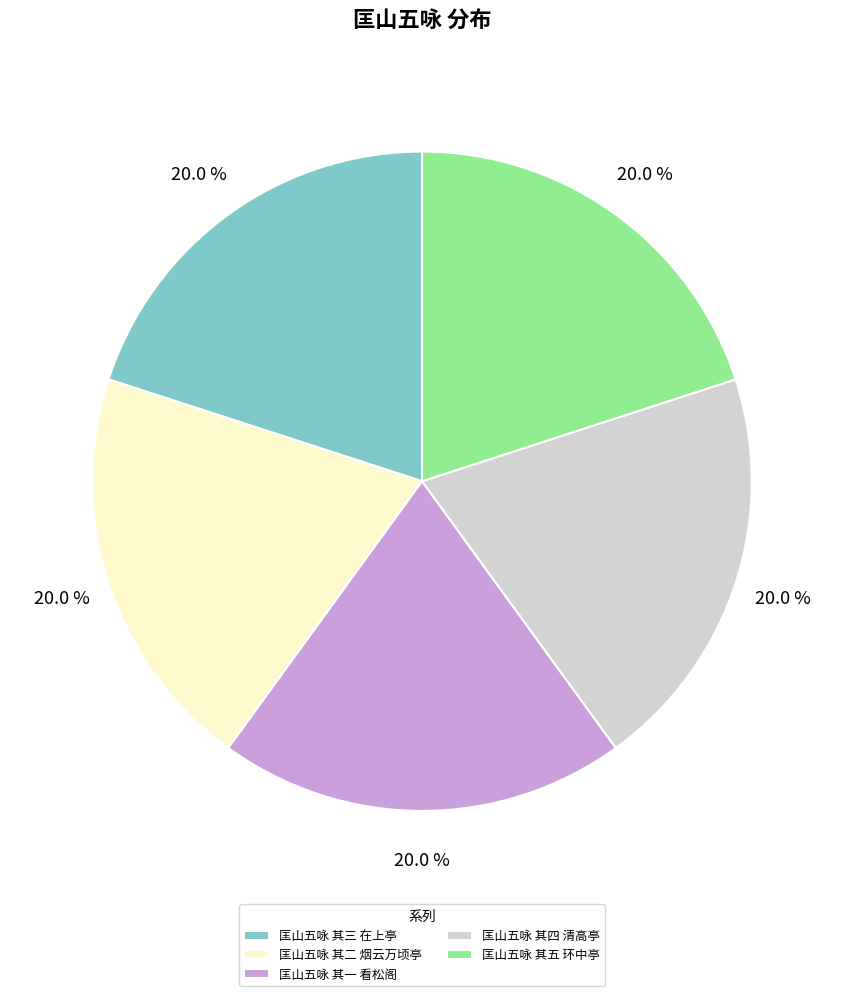

Approximately how many times larger is the value at 匡山五咏 其三 在上亭 compared to 匡山五咏 其二 烟云万顷亭?

1.0